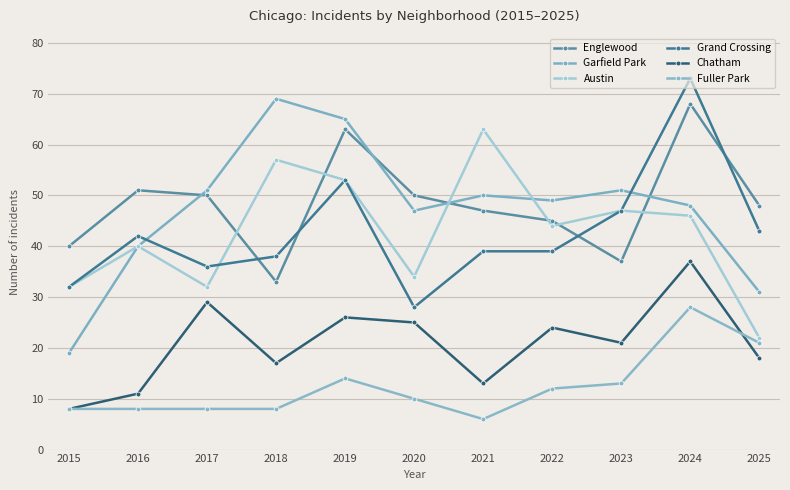

Which category has the highest value in the Englewood series?

2024